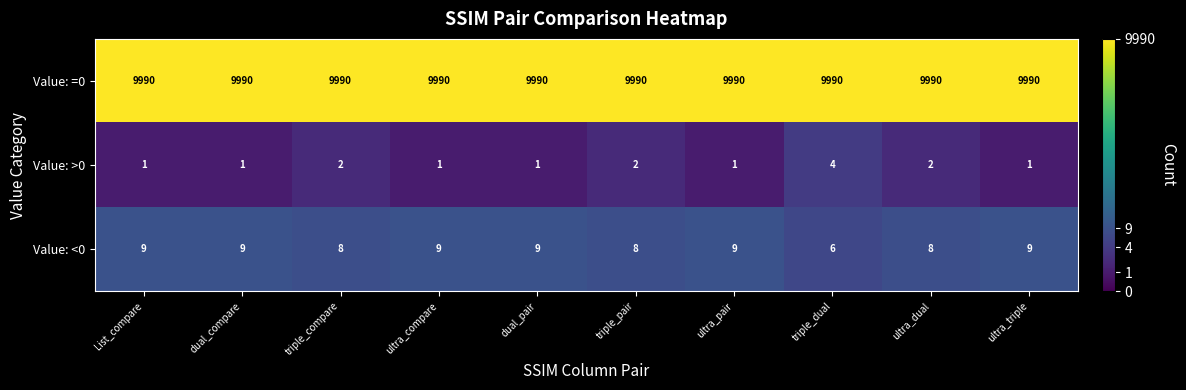

What is the difference between the highest and lowest values at ultra_pair?

9989